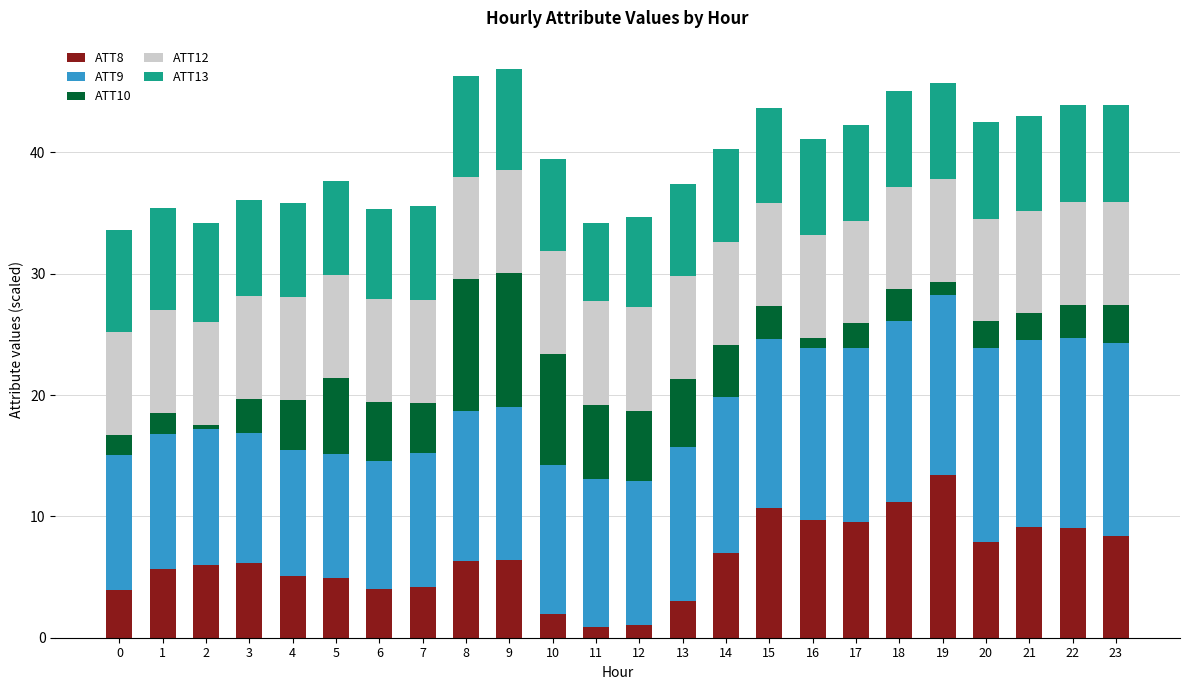

What is the total value across all series at 0?

33.6